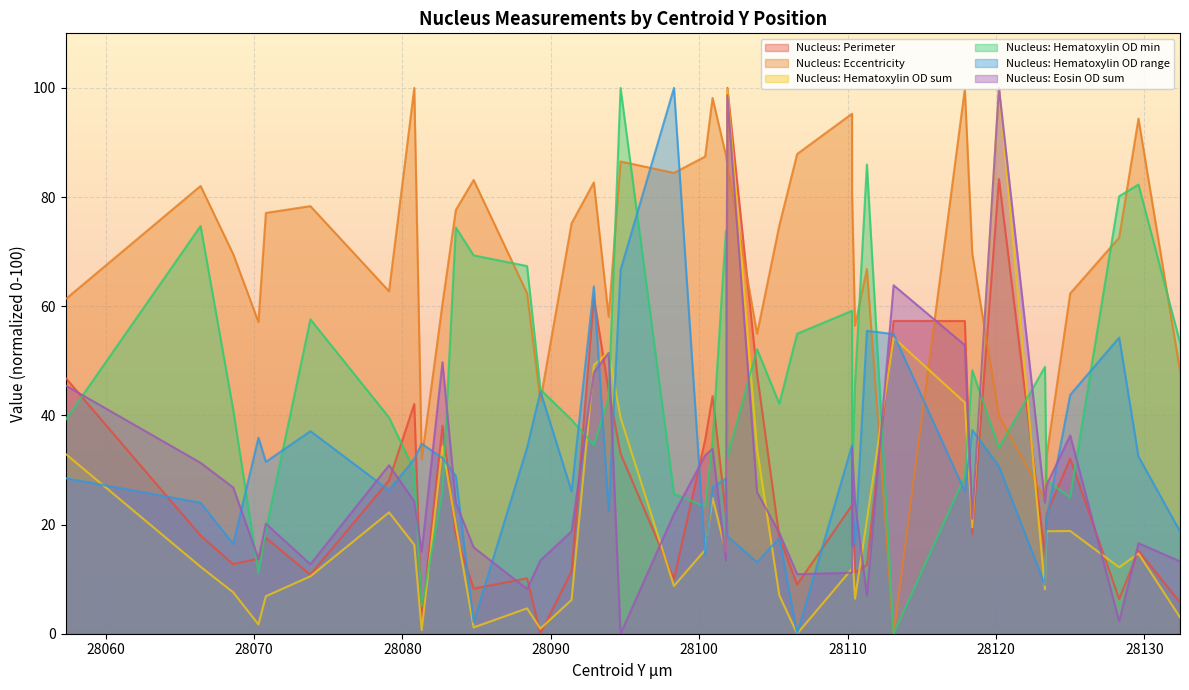

How many positive values does the Nucleus: Eccentricity series have?

39